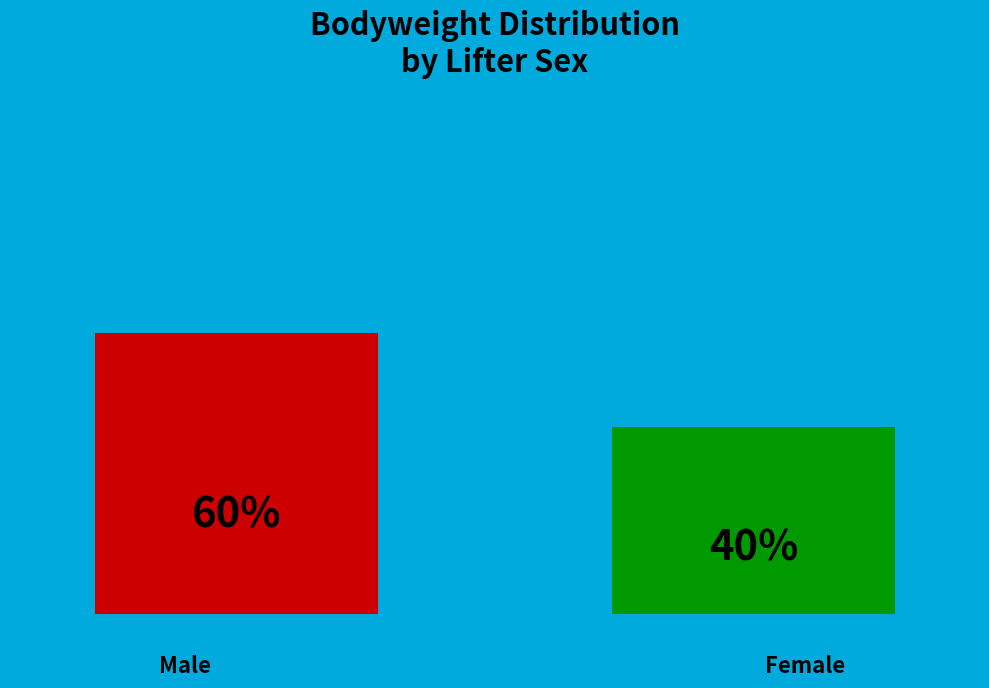

True or false: Tim Edler accounts for 1% of the total.

False